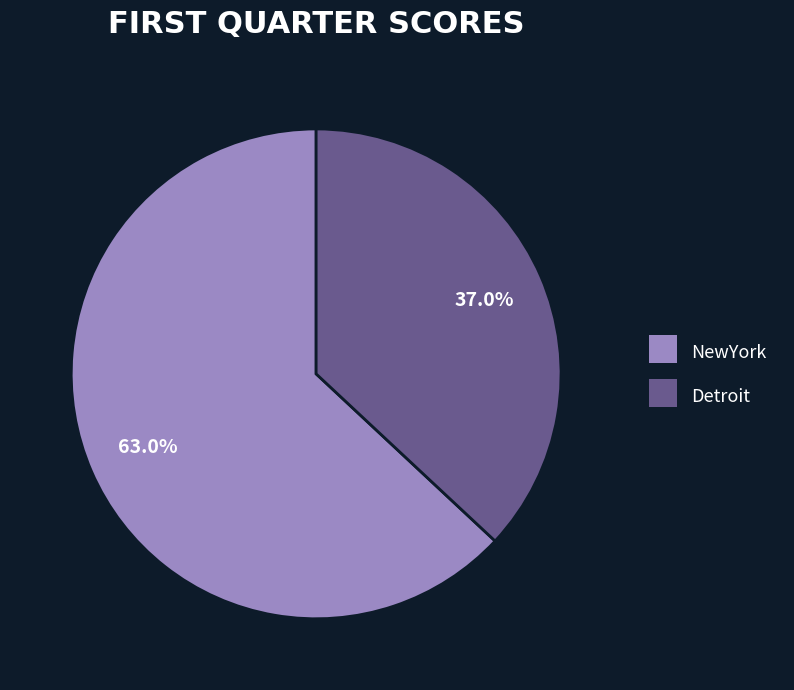

Does Detroit account for over 50% of the chart?

No